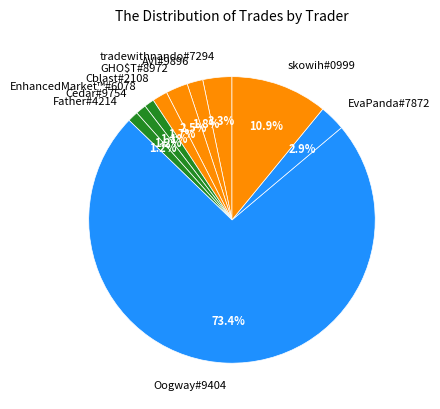

To the nearest percent, what portion does Father#4214 represent?

1%